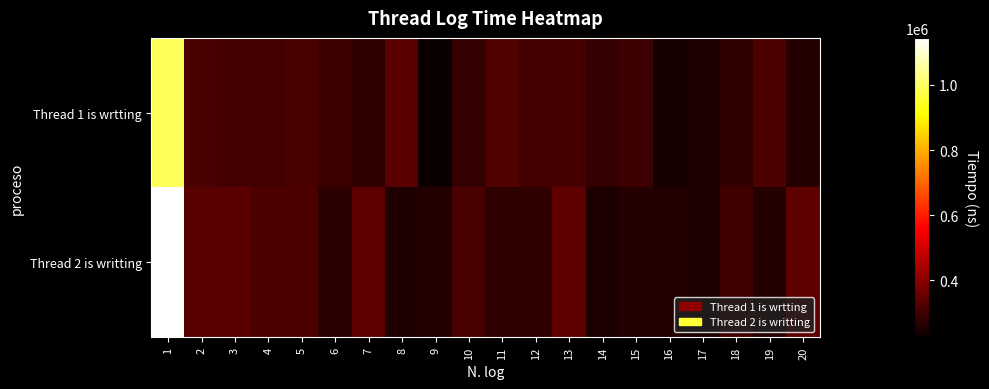

What is the total value across all series at 6?

570800